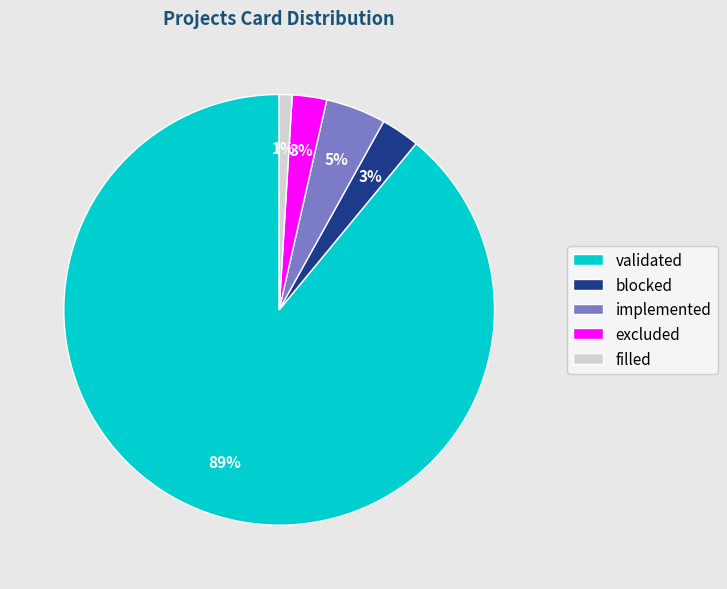

How many segments does this pie chart have?

5